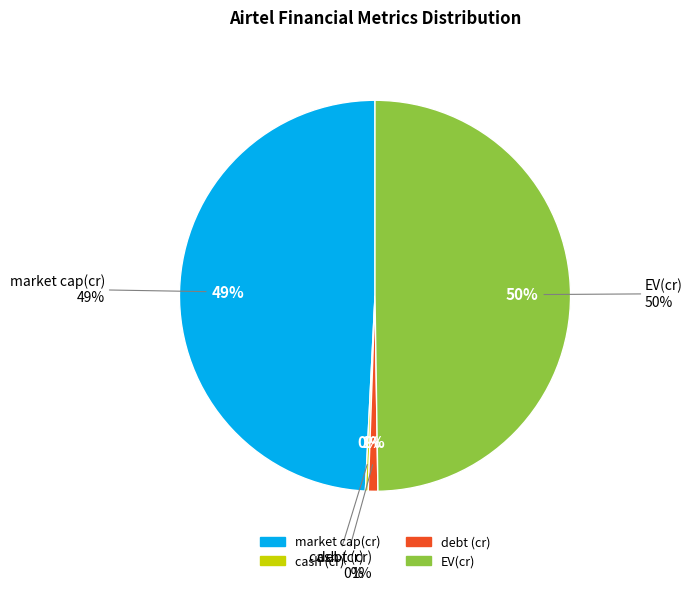

What is the total percentage of debt (cr) and cash (cr)?

1.0%